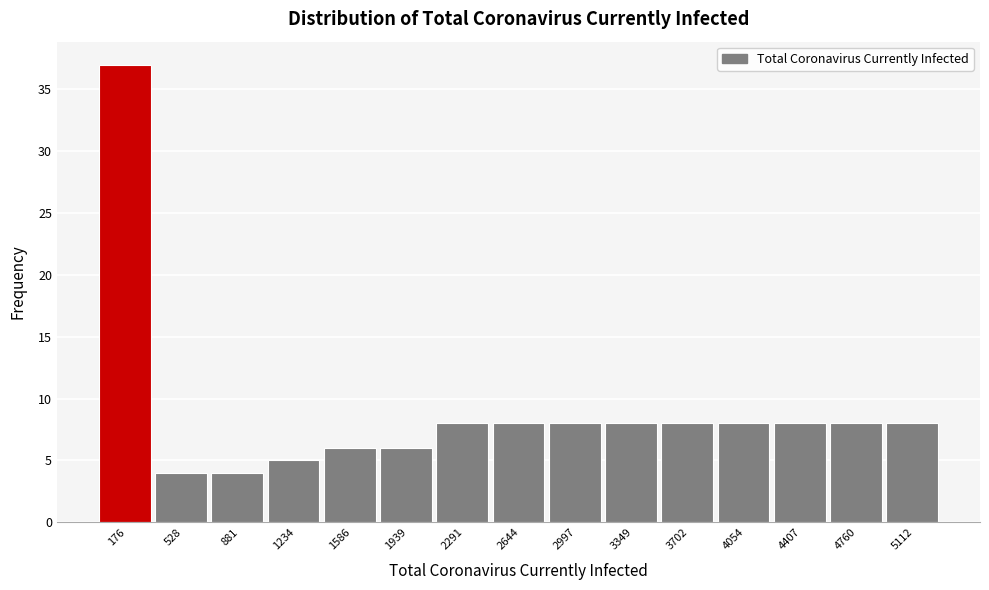

Reading left to right, list every bar in this chart as the range it spans on the x-axis followed by its height. Neither the bar edges nor the heights are printed on the chart, so give them approximately, as read against the axes.

0 to 350: 37
350 to 700: 4
700 to 1050: 4
1050 to 1400: 5
1400 to 1750: 6
1750 to 2100: 6
2100 to 2450: 8
2450 to 2800: 8
2800 to 3150: 8
3150 to 3550: 8
3550 to 3900: 8
3900 to 4250: 8
4250 to 4600: 8
4600 to 4950: 8
4950 to 5300: 8